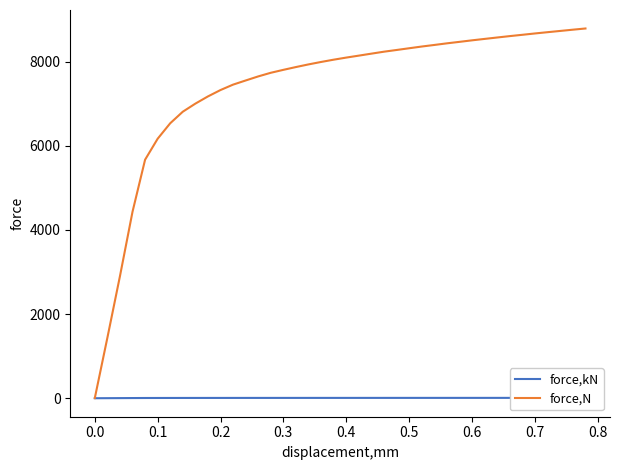

How many lines are shown in the chart?

2